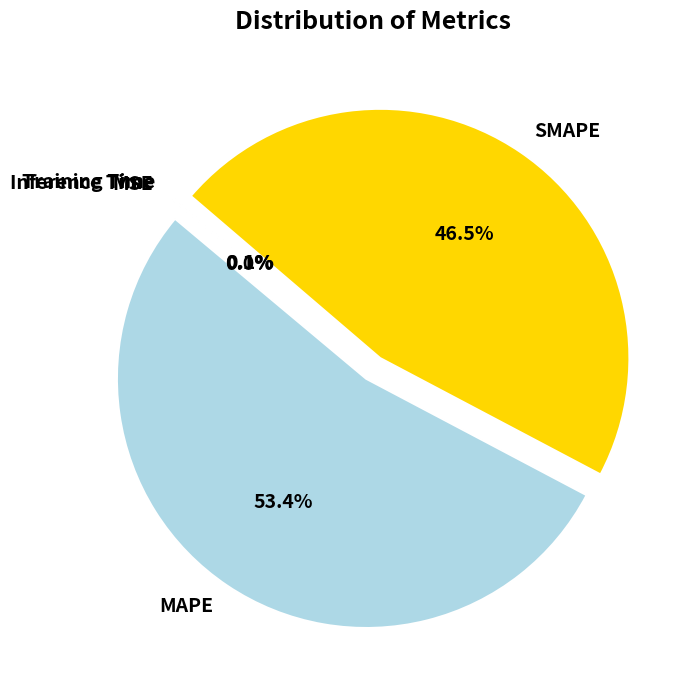

To the nearest percent, what is the difference between the largest and smallest slice percentages?

53%